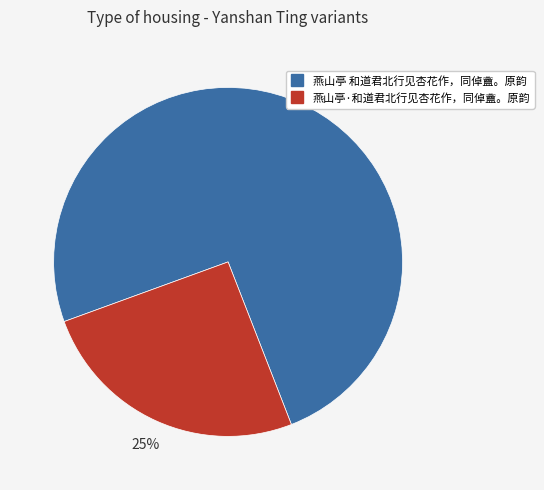

How many slices are in this pie chart?

2